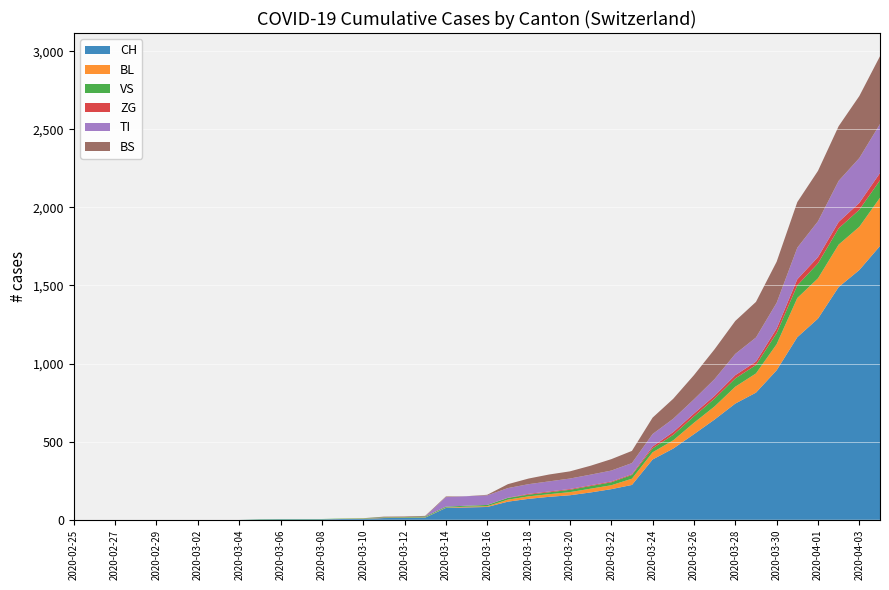

Reading left to right, list all the values displayed in this chart.

CH: 2020-02-25=0	2020-02-26=0	2020-02-27=0	2020-02-28=0	2020-02-29=0	2020-03-01=0	2020-03-02=0	2020-03-03=0	2020-03-04=0	2020-03-05=2	2020-03-06=3	2020-03-07=3	2020-03-08=3	2020-03-09=5	2020-03-10=6	2020-03-11=11	2020-03-12=12	2020-03-13=14	2020-03-14=76	2020-03-15=79	2020-03-16=82	2020-03-17=116	2020-03-18=134	2020-03-19=147	2020-03-20=157	2020-03-21=175	2020-03-22=196	2020-03-23=223	2020-03-24=386	2020-03-25=456	2020-03-26=548	2020-03-27=642	2020-03-28=744	2020-03-29=814	2020-03-30=957	2020-03-31=1169	2020-04-01=1288	2020-04-02=1490	2020-04-03=1599	2020-04-04=1753
BL: 2020-02-25=0	2020-02-26=0	2020-02-27=0	2020-02-28=0	2020-02-29=0	2020-03-01=0	2020-03-02=0	2020-03-03=0	2020-03-04=0	2020-03-05=0	2020-03-06=0	2020-03-07=0	2020-03-08=0	2020-03-09=1	2020-03-10=2	2020-03-11=2	2020-03-12=2	2020-03-13=2	2020-03-14=2	2020-03-15=5	2020-03-16=5	2020-03-17=13	2020-03-18=16	2020-03-19=17	2020-03-20=20	2020-03-21=24	2020-03-22=25	2020-03-23=40	2020-03-24=46	2020-03-25=53	2020-03-26=73	2020-03-27=84	2020-03-28=108	2020-03-29=123	2020-03-30=167	2020-03-31=251	2020-04-01=258	2020-04-02=272	2020-04-03=277	2020-04-04=309
VS: 2020-02-25=0	2020-02-26=0	2020-02-27=0	2020-02-28=0	2020-02-29=0	2020-03-01=0	2020-03-02=0	2020-03-03=0	2020-03-04=0	2020-03-05=2	2020-03-06=2	2020-03-07=2	2020-03-08=2	2020-03-09=2	2020-03-10=2	2020-03-11=3	2020-03-12=3	2020-03-13=5	2020-03-14=6	2020-03-15=6	2020-03-16=8	2020-03-17=11	2020-03-18=11	2020-03-19=12	2020-03-20=15	2020-03-21=17	2020-03-22=19	2020-03-23=24	2020-03-24=25	2020-03-25=35	2020-03-26=41	2020-03-27=50	2020-03-28=53	2020-03-29=54	2020-03-30=71	2020-03-31=81	2020-04-01=96	2020-04-02=104	2020-04-03=109	2020-04-04=112
ZG: 2020-02-25=0	2020-02-26=0	2020-02-27=0	2020-02-28=0	2020-02-29=0	2020-03-01=0	2020-03-02=0	2020-03-03=0	2020-03-04=0	2020-03-05=0	2020-03-06=0	2020-03-07=0	2020-03-08=0	2020-03-09=0	2020-03-10=0	2020-03-11=0	2020-03-12=0	2020-03-13=0	2020-03-14=0	2020-03-15=0	2020-03-16=0	2020-03-17=1	2020-03-18=5	2020-03-19=5	2020-03-20=5	2020-03-21=5	2020-03-22=5	2020-03-23=5	2020-03-24=12	2020-03-25=18	2020-03-26=18	2020-03-27=18	2020-03-28=21	2020-03-29=21	2020-03-30=29	2020-03-31=39	2020-04-01=40	2020-04-02=41	2020-04-03=44	2020-04-04=46
TI: 2020-02-25=0	2020-02-26=0	2020-02-27=0	2020-02-28=0	2020-02-29=0	2020-03-01=0	2020-03-02=0	2020-03-03=0	2020-03-04=0	2020-03-05=0	2020-03-06=0	2020-03-07=0	2020-03-08=0	2020-03-09=0	2020-03-10=0	2020-03-11=0	2020-03-12=0	2020-03-13=0	2020-03-14=61	2020-03-15=61	2020-03-16=61	2020-03-17=62	2020-03-18=62	2020-03-19=65	2020-03-20=67	2020-03-21=68	2020-03-22=70	2020-03-23=71	2020-03-24=80	2020-03-25=85	2020-03-26=91	2020-03-27=107	2020-03-28=136	2020-03-29=155	2020-03-30=165	2020-03-31=202	2020-04-01=229	2020-04-02=263	2020-04-03=287	2020-04-04=314
BS: 2020-02-25=0	2020-02-26=0	2020-02-27=0	2020-02-28=0	2020-02-29=0	2020-03-01=0	2020-03-02=0	2020-03-03=0	2020-03-04=0	2020-03-05=0	2020-03-06=0	2020-03-07=0	2020-03-08=0	2020-03-09=0	2020-03-10=0	2020-03-11=4	2020-03-12=4	2020-03-13=4	2020-03-14=4	2020-03-15=0	2020-03-16=4	2020-03-17=25	2020-03-18=36	2020-03-19=44	2020-03-20=46	2020-03-21=57	2020-03-22=73	2020-03-23=78	2020-03-24=105	2020-03-25=128	2020-03-26=155	2020-03-27=191	2020-03-28=211	2020-03-29=228	2020-03-30=263	2020-03-31=292	2020-04-01=323	2020-04-02=350	2020-04-03=397	2020-04-04=434